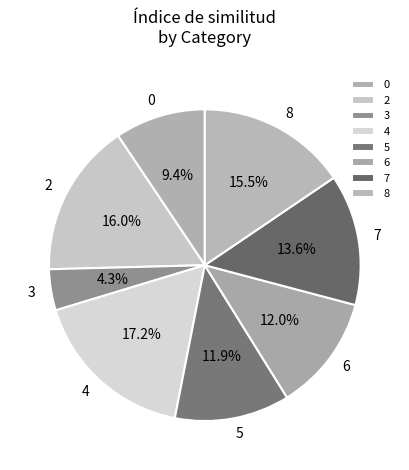

Count the number of slices in the pie.

8